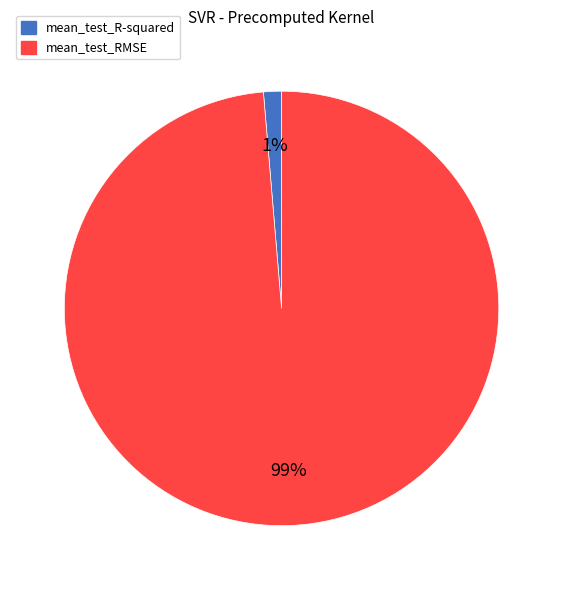

Which slice represents more than half of the pie?

mean_test_RMSE